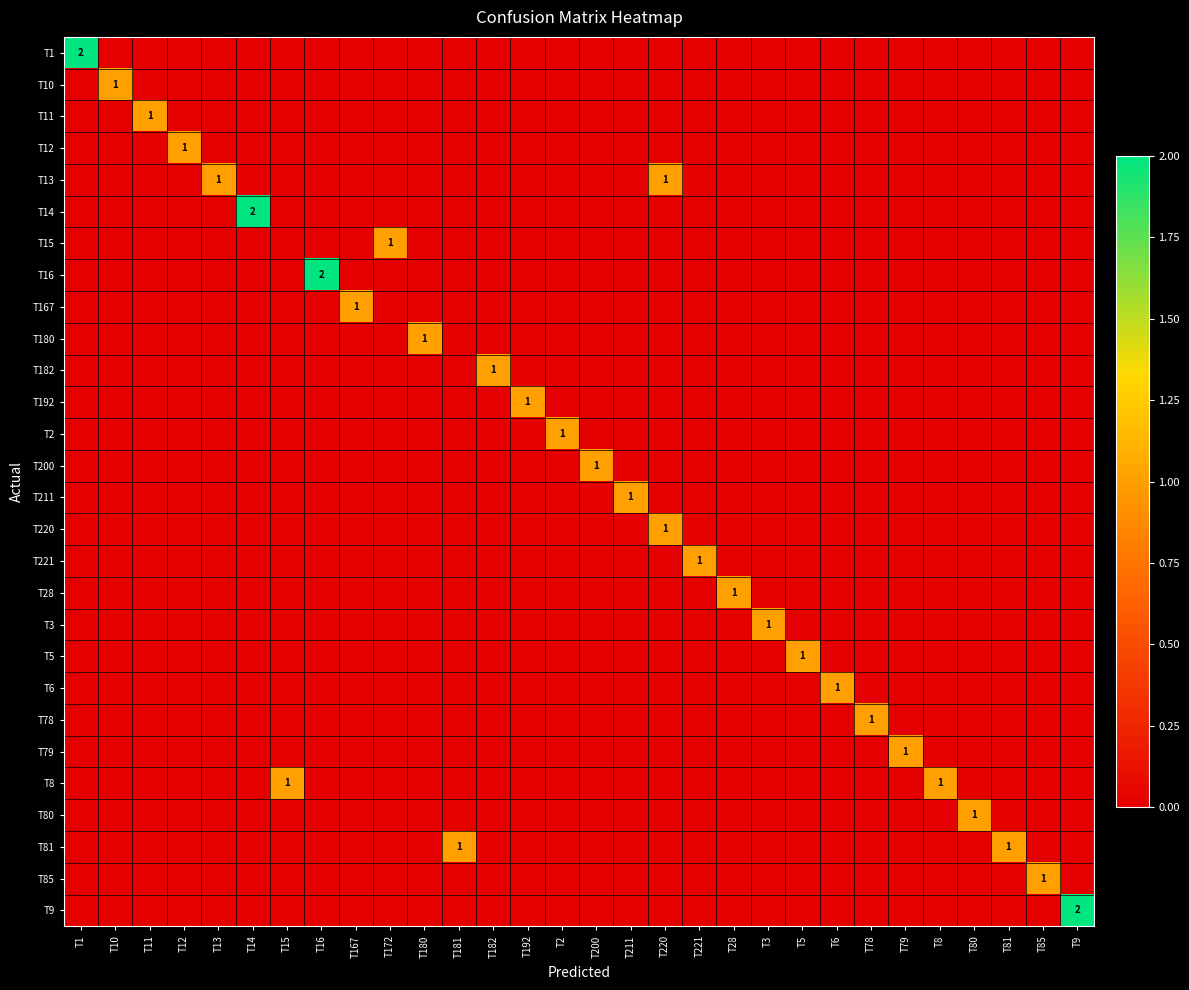

List the series in order of their peak value, lowest first.

T10, T11, T12, T13, T15, T167, T180, T182, T192, T2, T200, T211, T220, T221, T28, T3, T5, T6, T78, T79, T8, T80, T81, T85, T1, T14, T16, T9